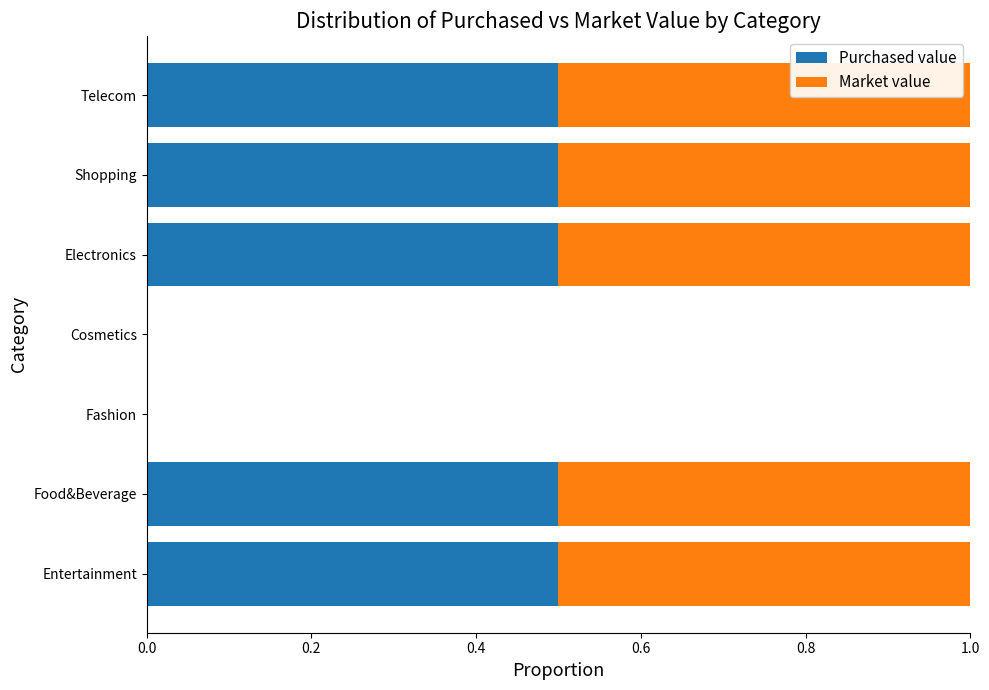

True or false: Purchased value has a value of 0.5 at Entertainment.

True